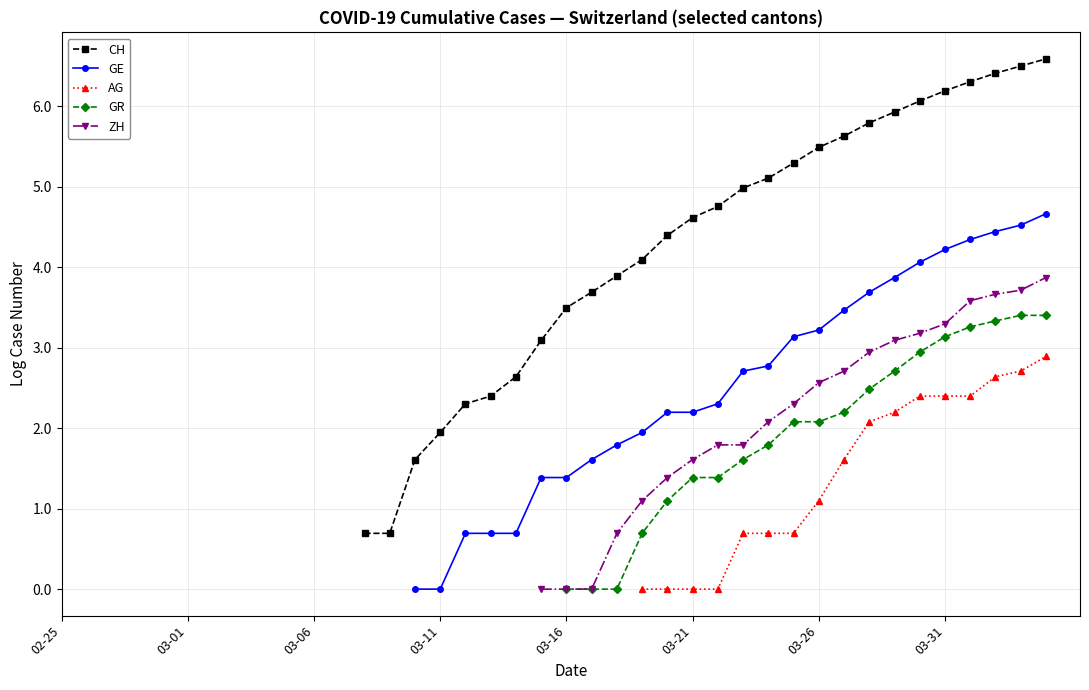

Between 15 and 16, which is larger?

16